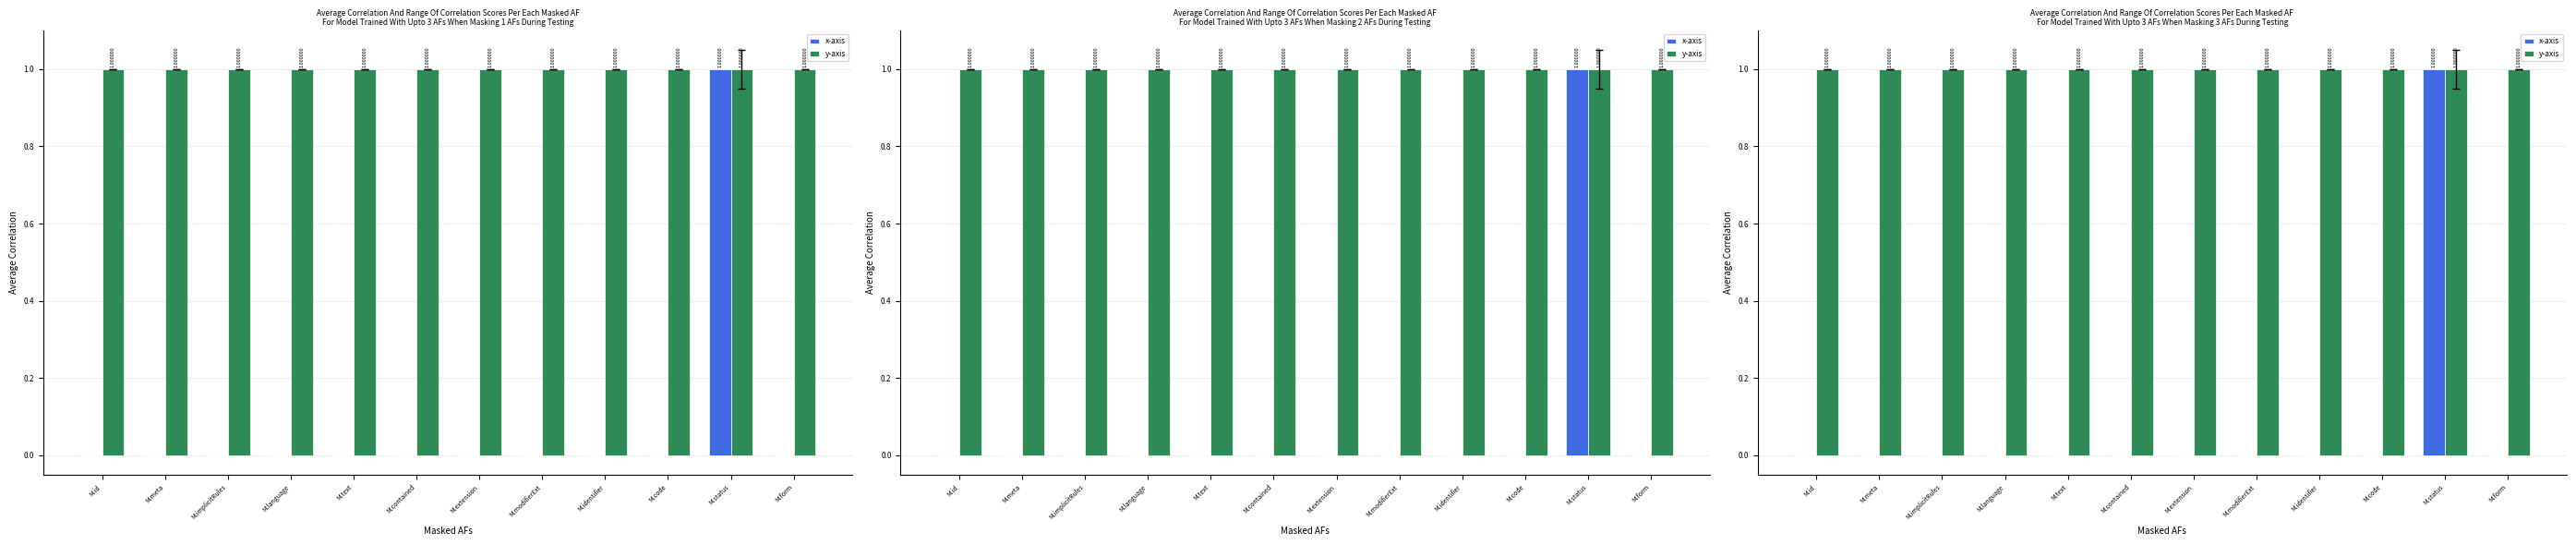

What is the difference between the highest and lowest values at M.text?

1